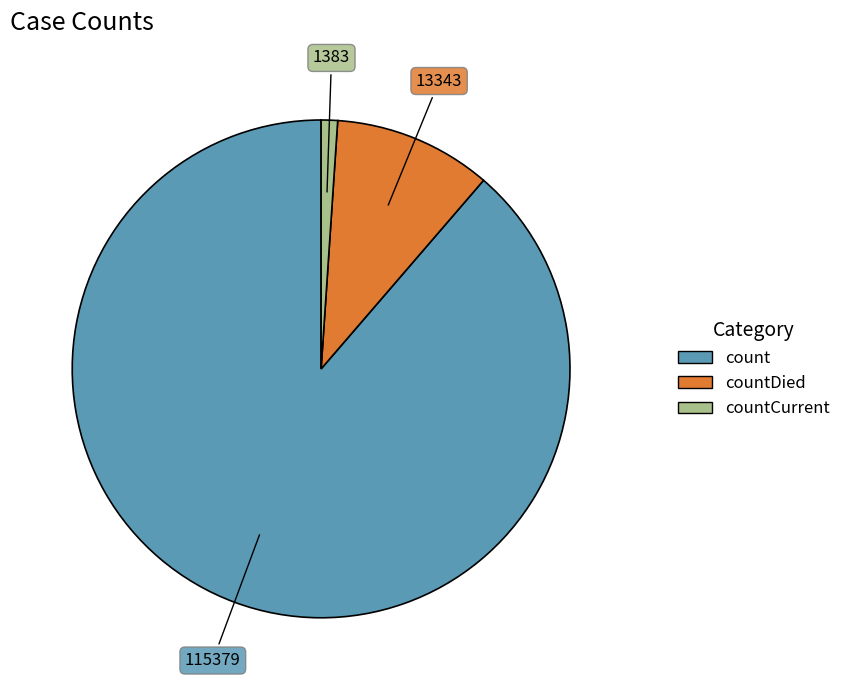

Does any single category account for the majority?

Yes